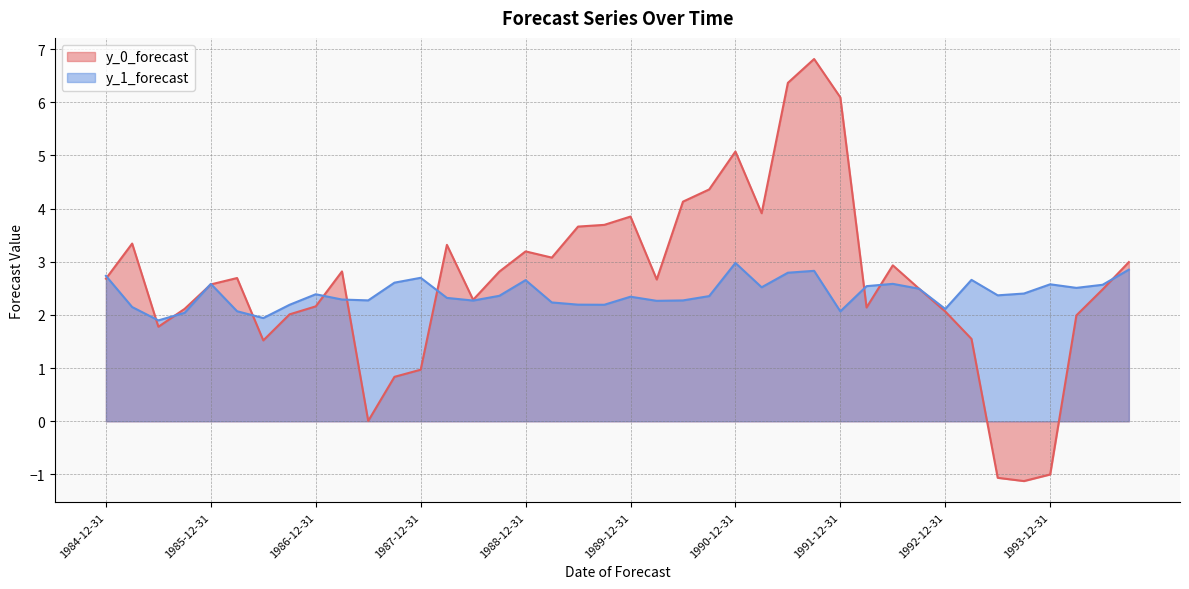

What are all the series names shown in the legend?

y_0_forecast, y_1_forecast